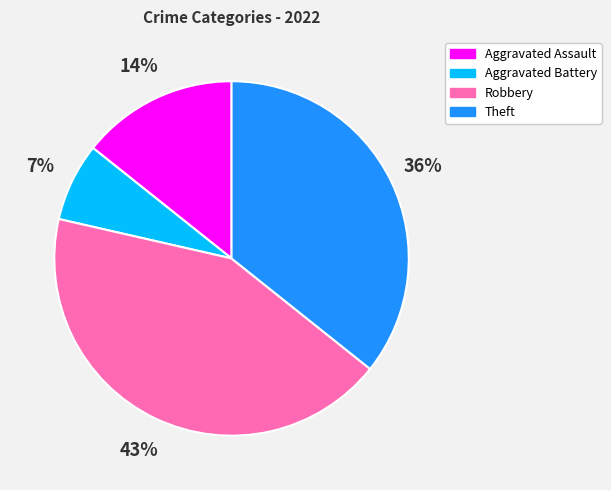

Combined, do Aggravated Assault and Robbery account for over 50%?

Yes